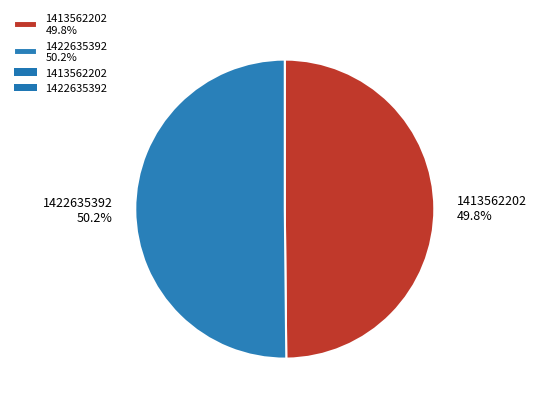

What percentage is the 1413562202 slice, to the nearest percent?

50%